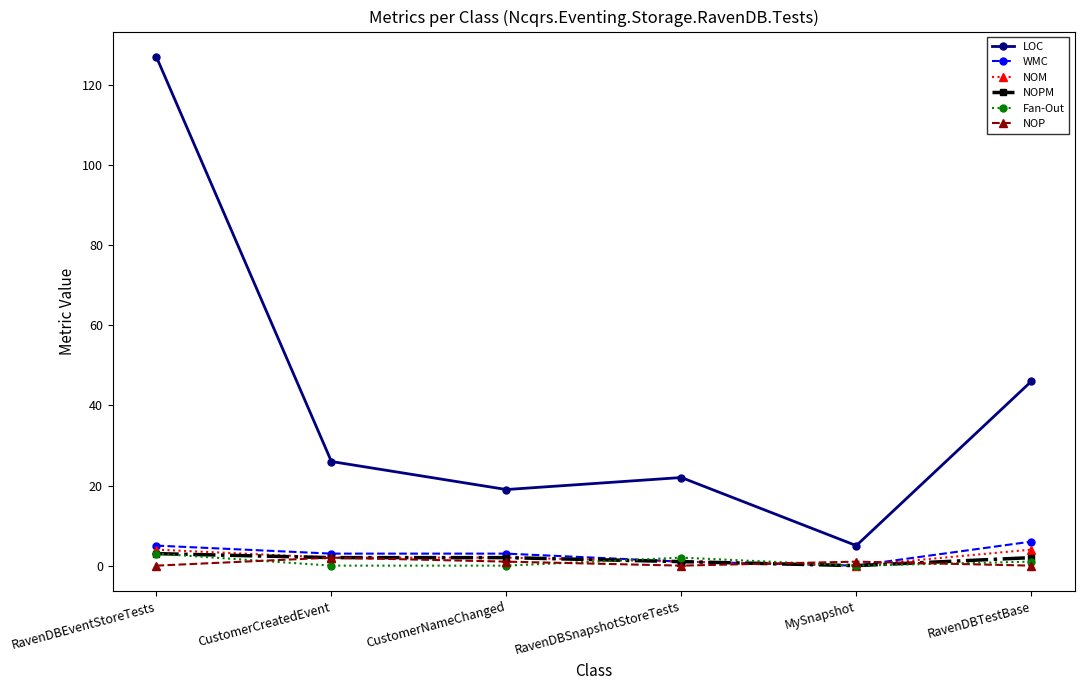

True or false: NOM and LOC cross at least once.

False